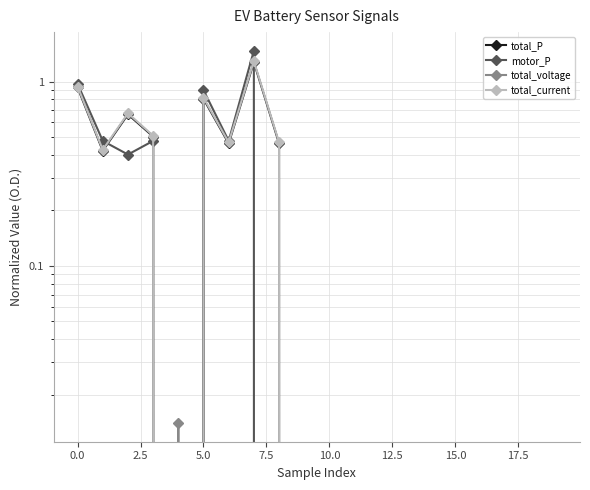

Which series has the largest total across all categories?

motor_P